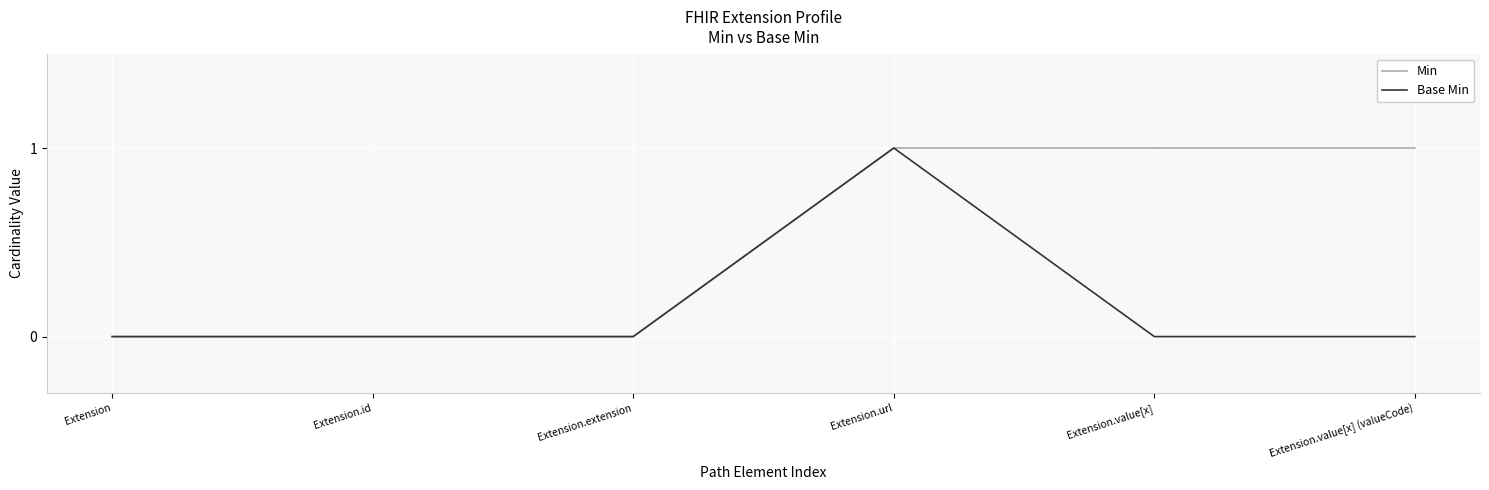

Reading left to right, extract all data points from this chart.

Min: Extension=0	Extension.id=0	Extension.extension=0	Extension.url=1	Extension.value[x]=1	Extension.value[x] (valueCode)=1
Base Min: Extension=0	Extension.id=0	Extension.extension=0	Extension.url=1	Extension.value[x]=0	Extension.value[x] (valueCode)=0